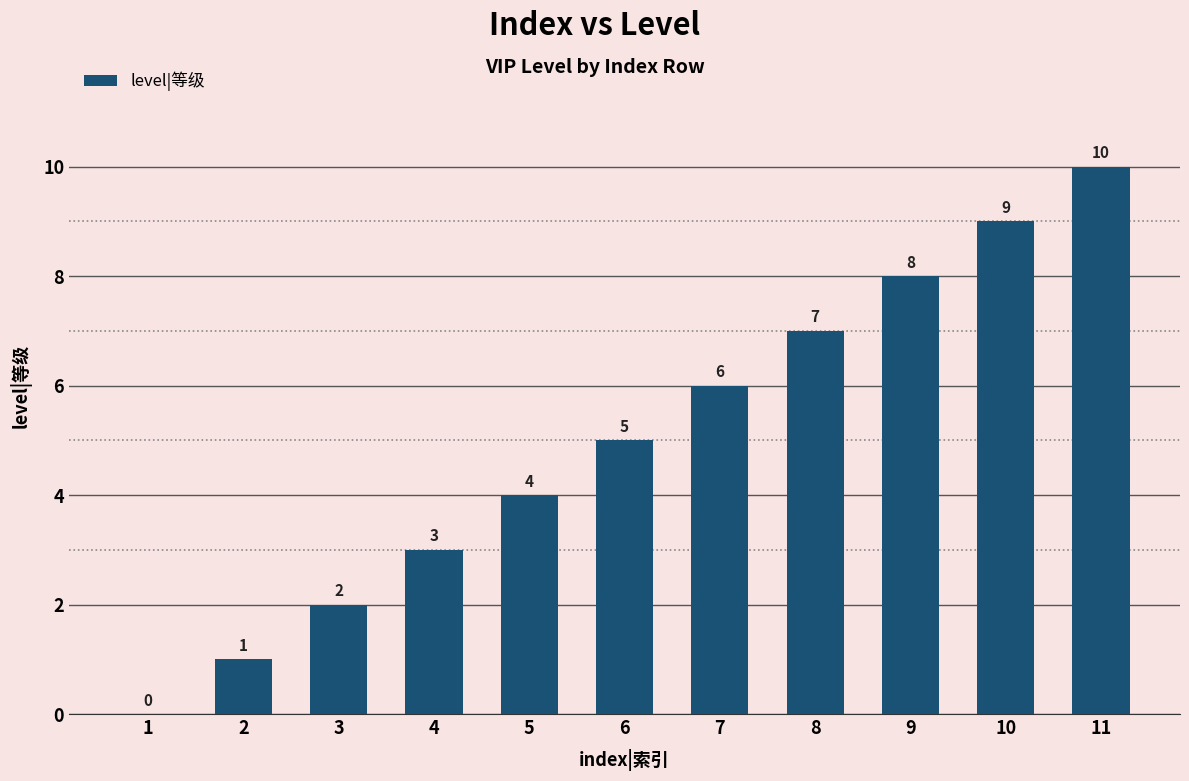

What is the sum of the values at 11 and 2?

11